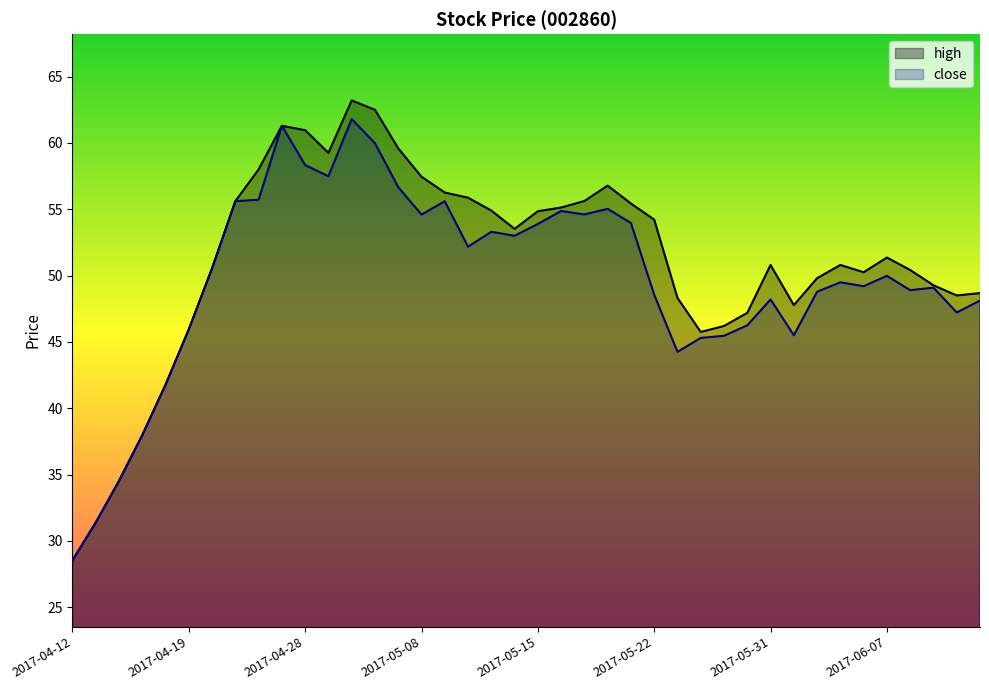

Read the close value at 2017-04-25.

55.6